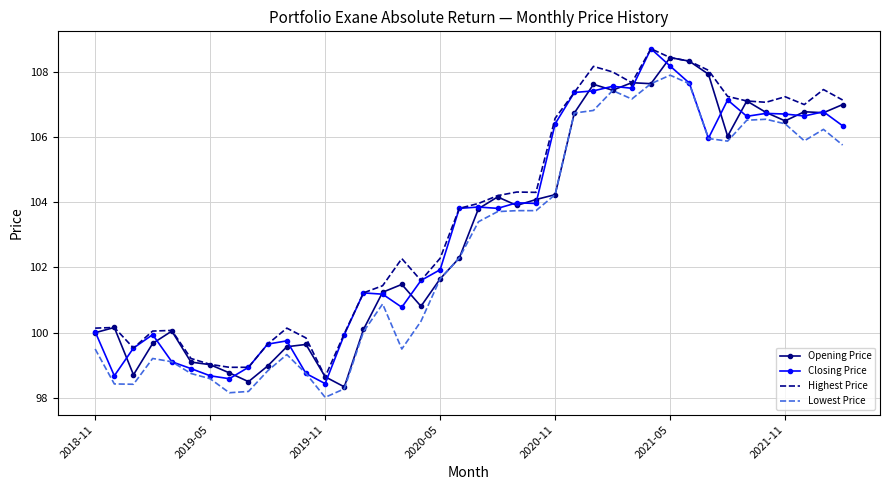

What is the sum of all Lowest Price values?

4105.5